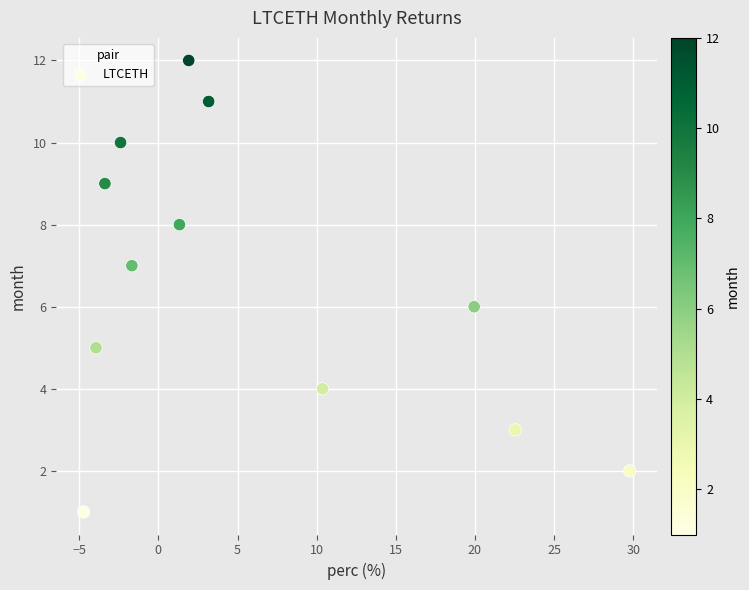

What is the range of Y values (max minus min)?

11